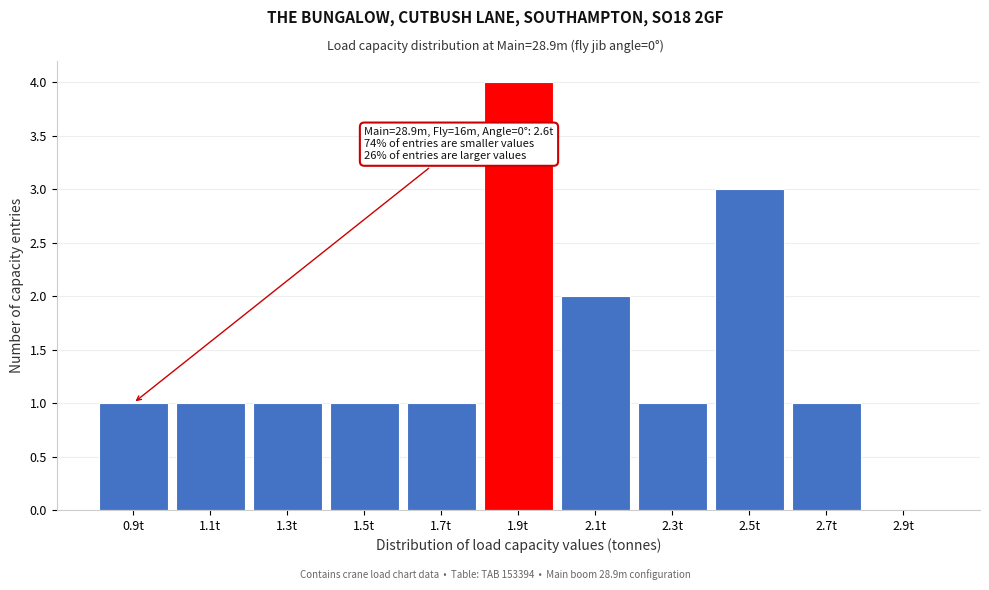

Reading right to left, list all the values displayed in this chart.

2.9t=0	2.7t=1	2.5t=3	2.3t=1	2.1t=2	1.9t=4	1.7t=1	1.5t=1	1.3t=1	1.1t=1	0.9t=1